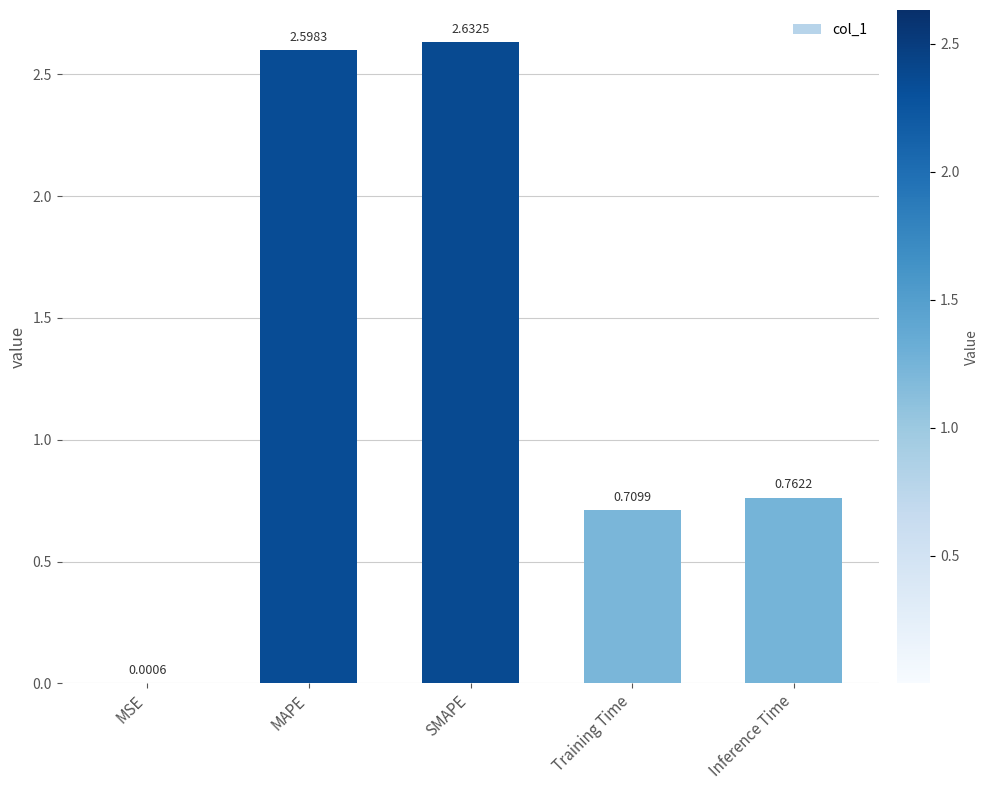

Where is the data nearest to the value 1?

Inference Time